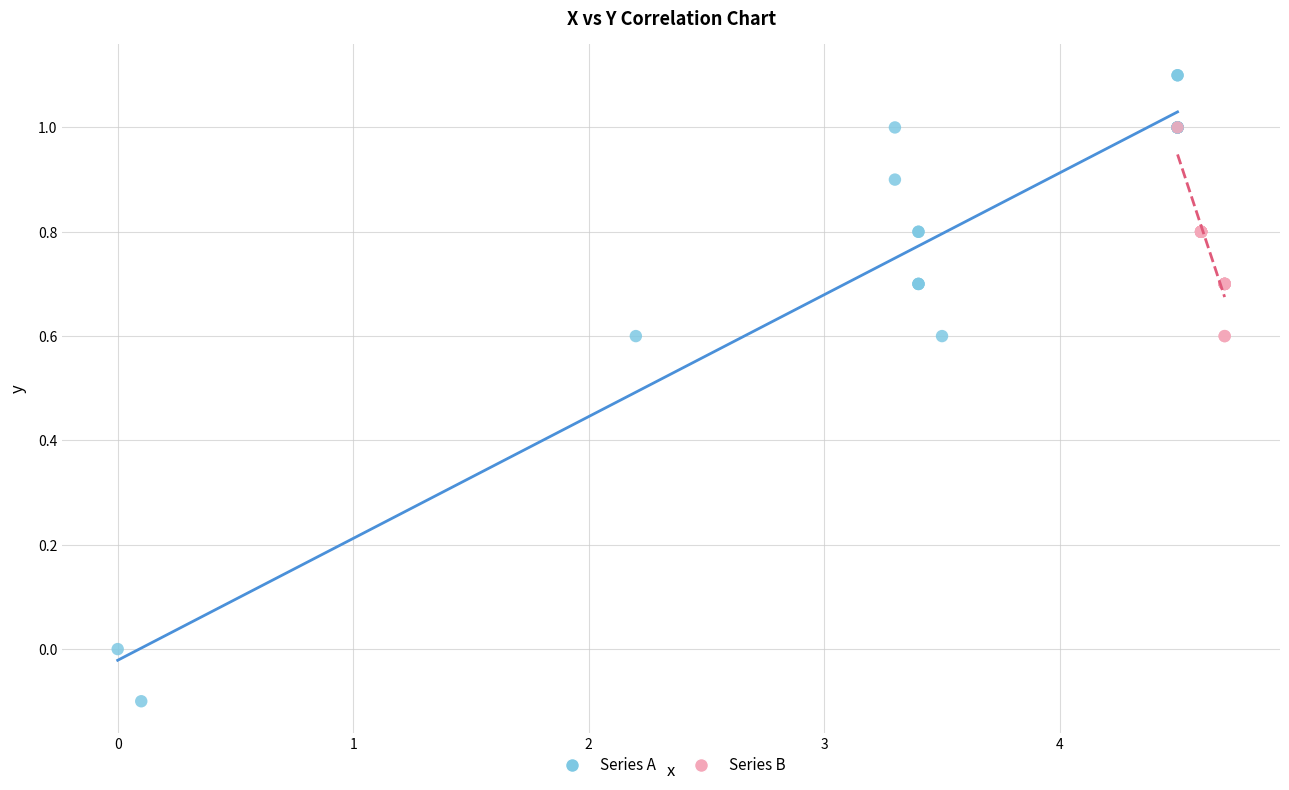

What are all the series names shown in the legend?

Series A, Series B